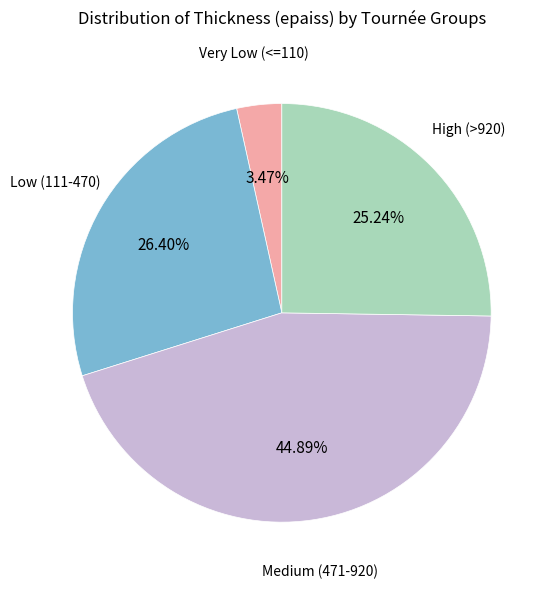

Is there any slice that represents more than half of the pie?

No